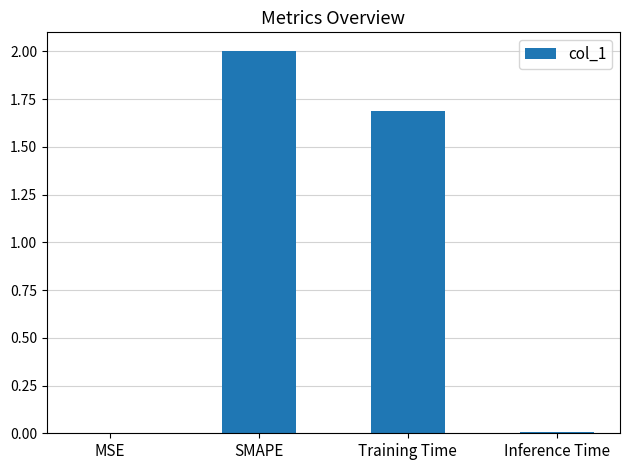

Which label corresponds to the largest value in the chart?

SMAPE